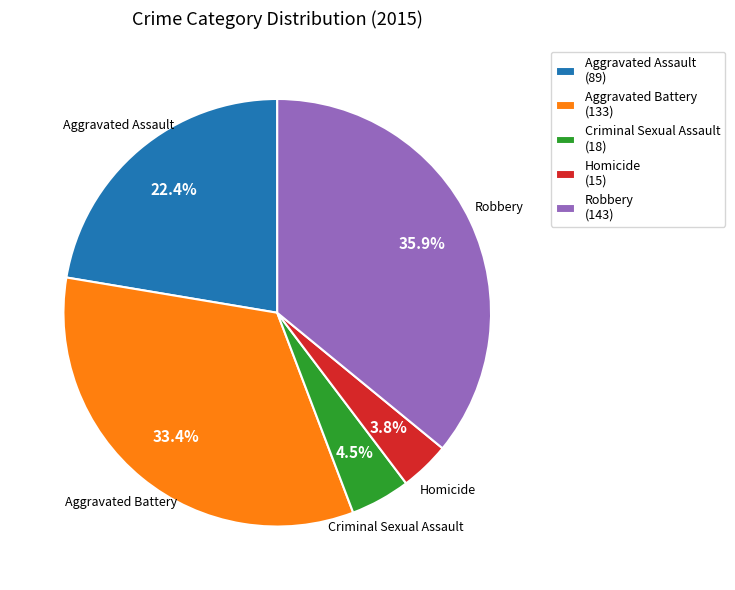

What is the smallest slice in the pie chart?

Homicide